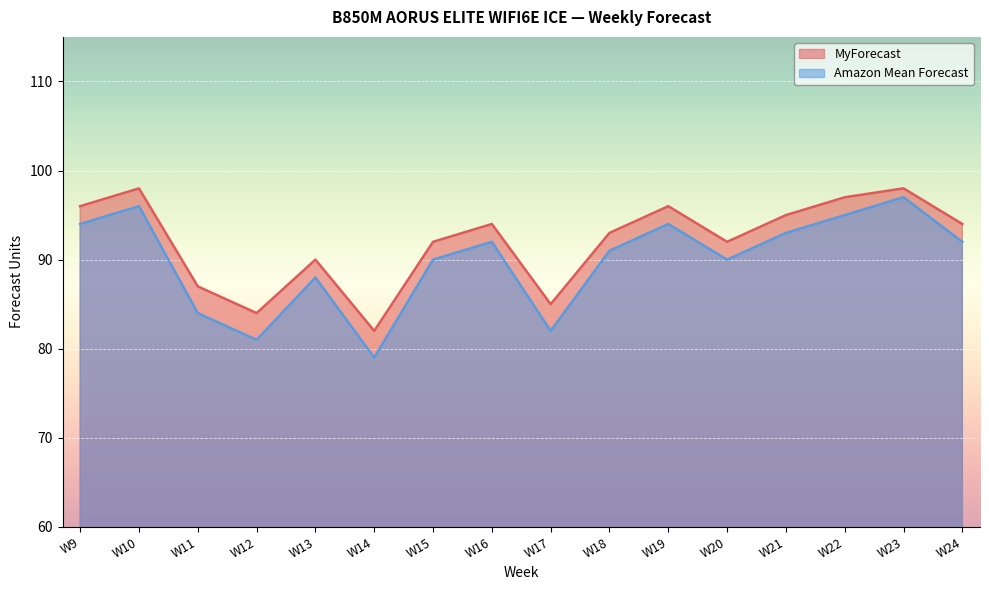

Reading left to right, what are all the values shown in this chart?

MyForecast: 96	98	87	84	90	82	92	94	85	93	96	92	95	97	98	94
Amazon Mean Forecast: 94	96	84	81	88	79	90	92	82	91	94	90	93	95	97	92